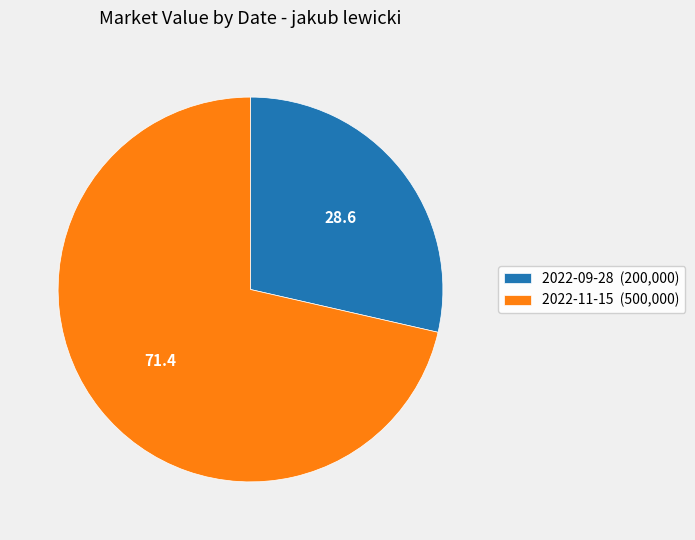

Which has a higher value, 2022-11-15 (500,000) or 2022-09-28 (200,000)?

2022-11-15 (500,000)